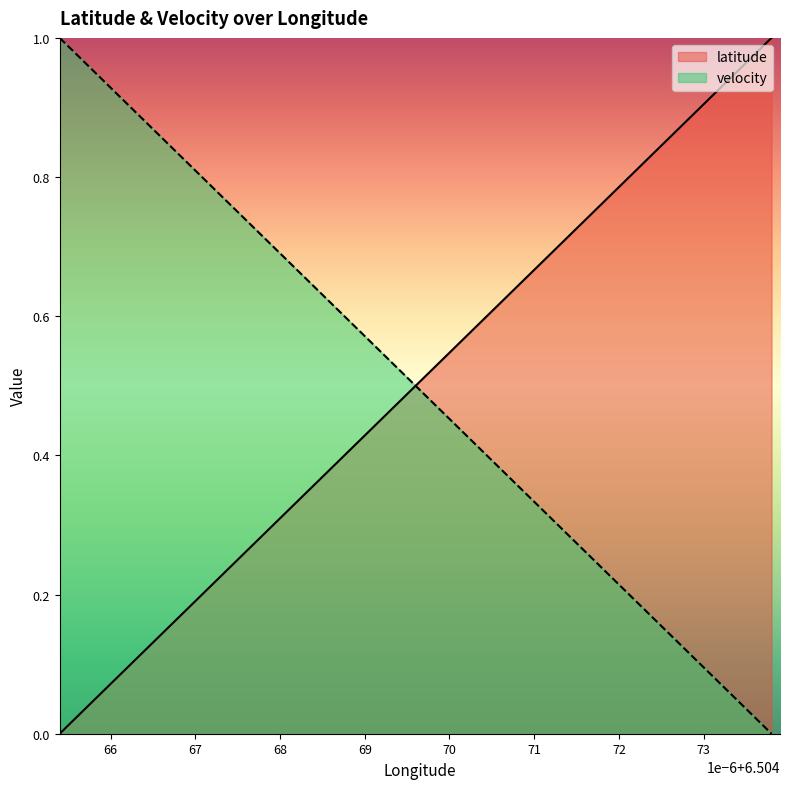

Is the value of latitude at 6.5040738 greater than the value of velocity at 6.5040738?

Yes